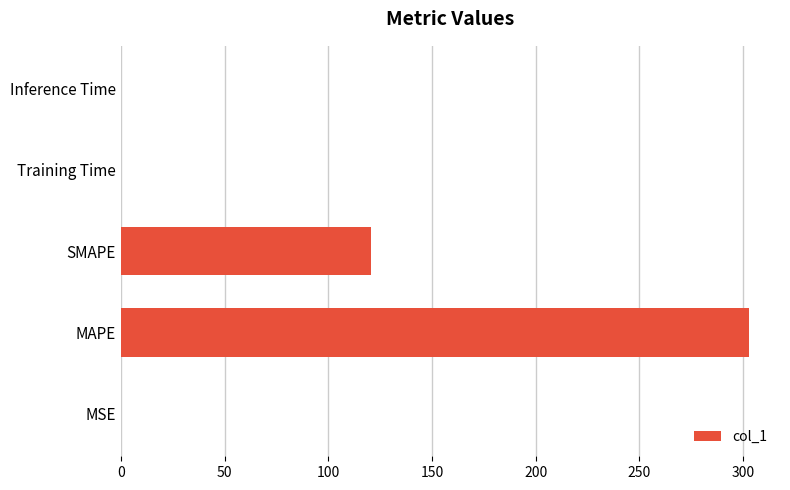

How many data points does each series have?

5